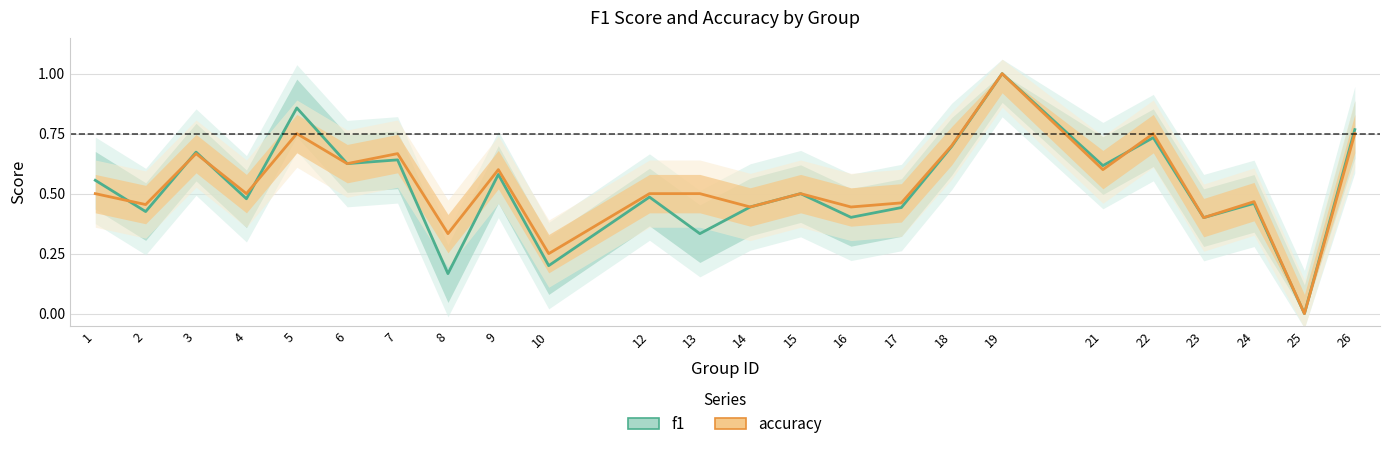

At 9, list the series in order from largest to smallest.

accuracy, f1